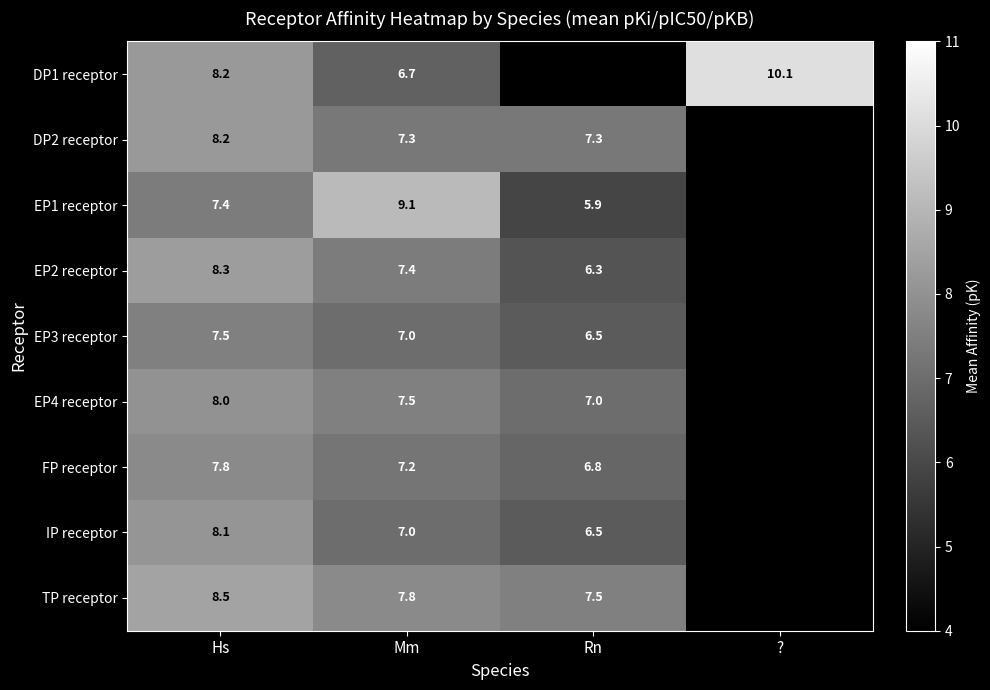

What is the difference between the EP3 receptor values at Hs and Mm?

0.5